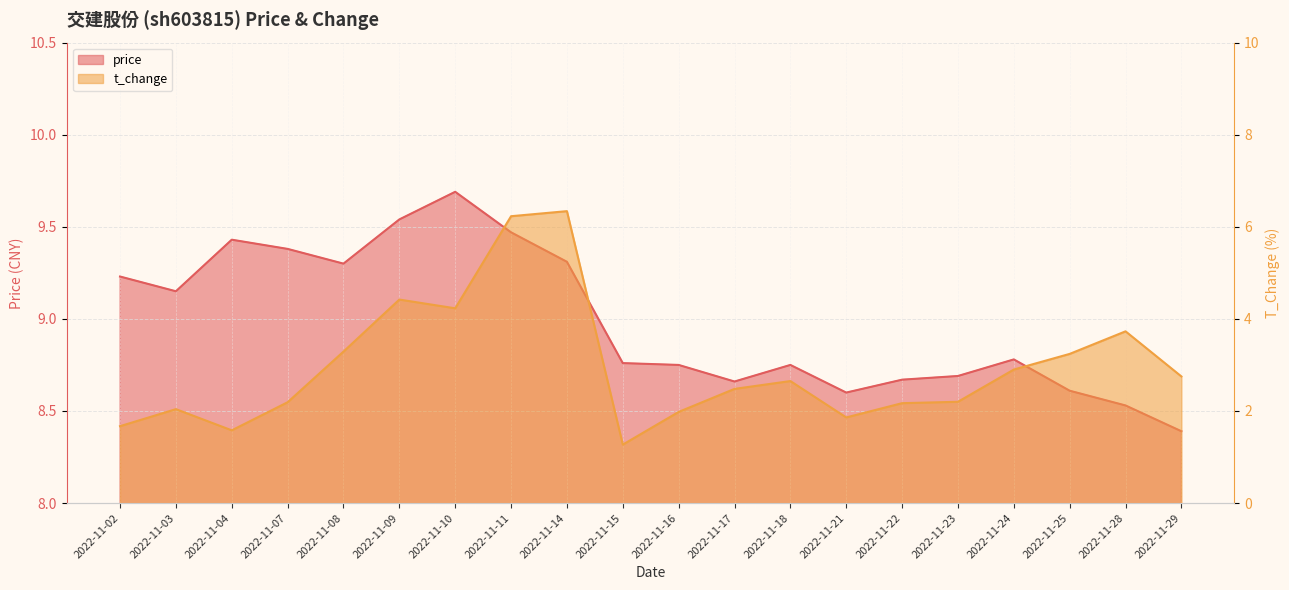

Between 2022-11-16 and 2022-11-29, which series saw the biggest shift?

t_change